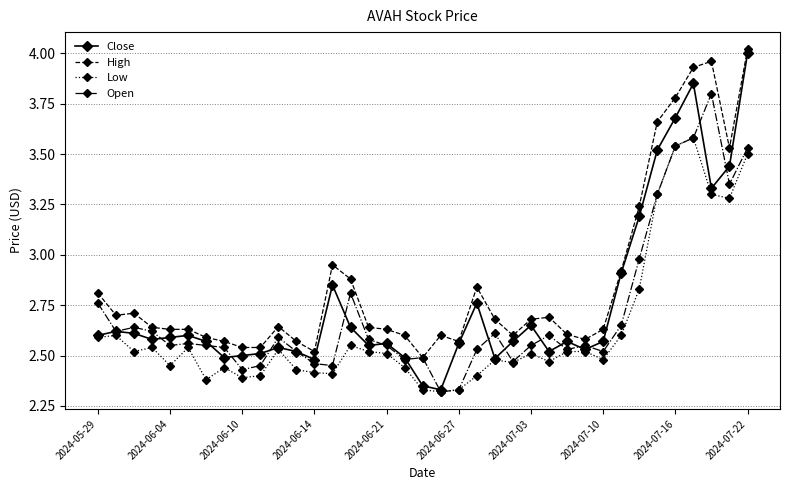

At how many categories does at least one series exceed 2?

37